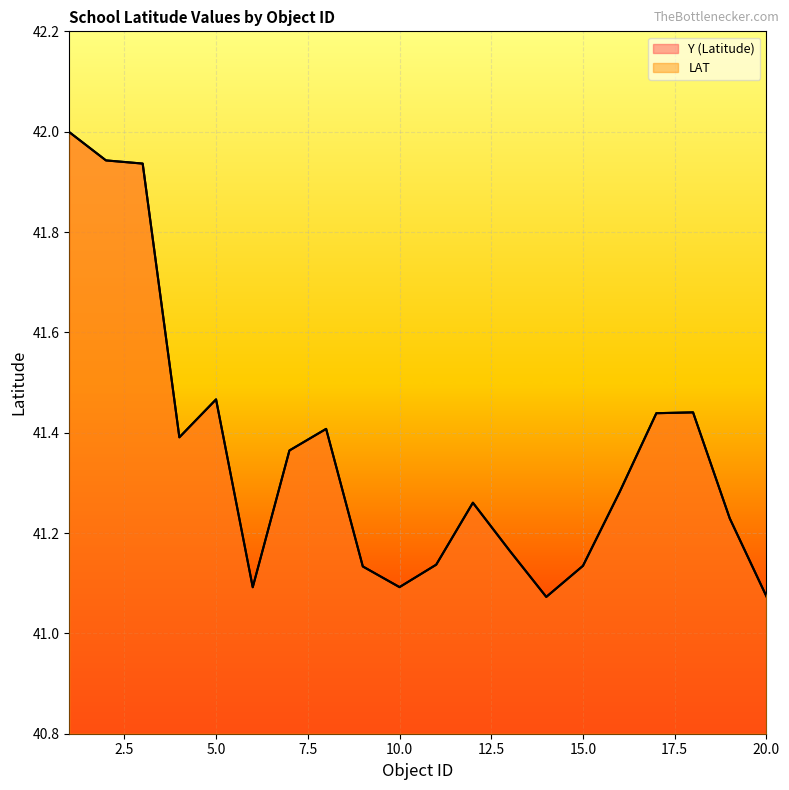

Which series changed the most between 2 and 8?

LAT